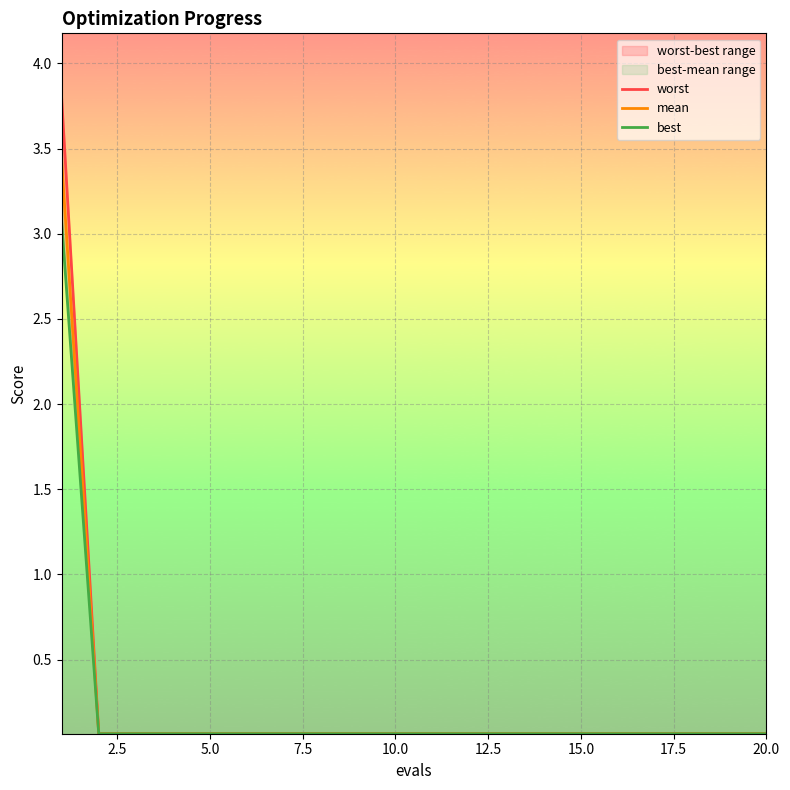

How many categories are shown in the chart?

20